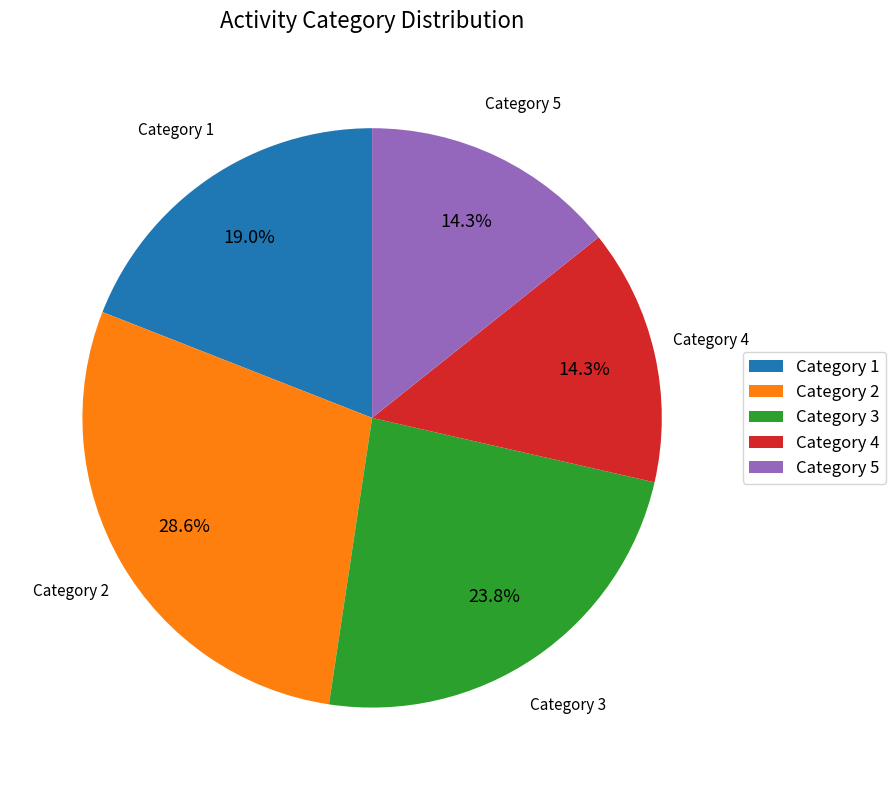

Combined, do Category 5 and Category 4 account for over 50%?

No